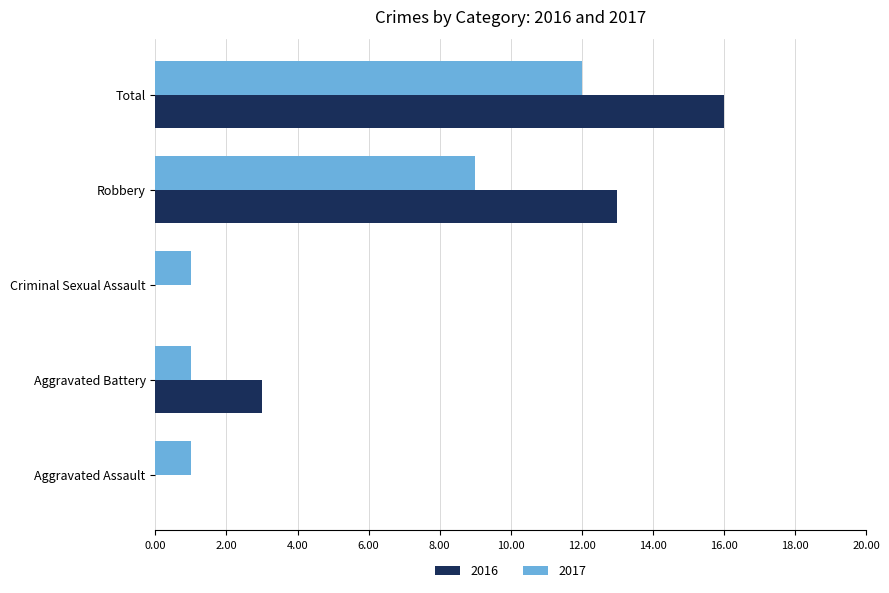

The value of 2016 at Aggravated Battery is 1. True or false?

False